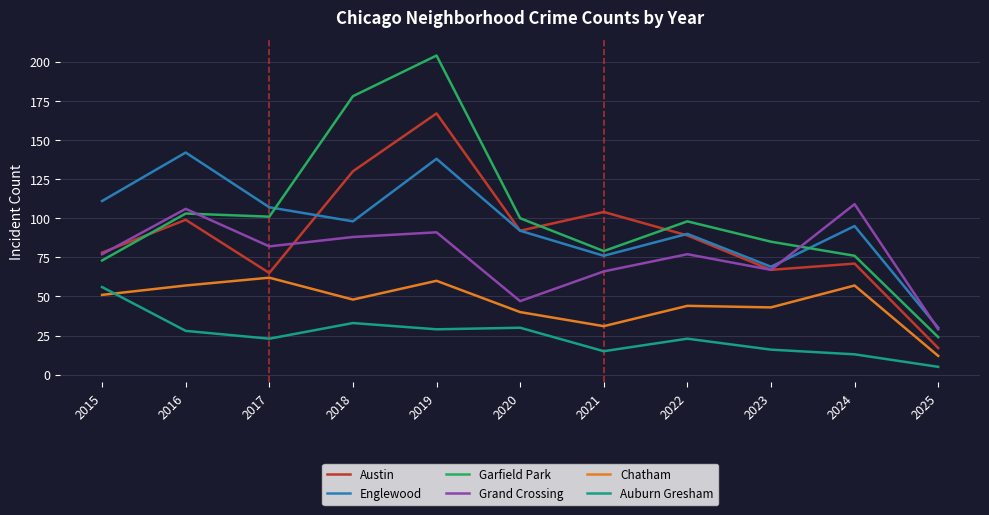

What is the spread (max minus min) of values at 2018?

145